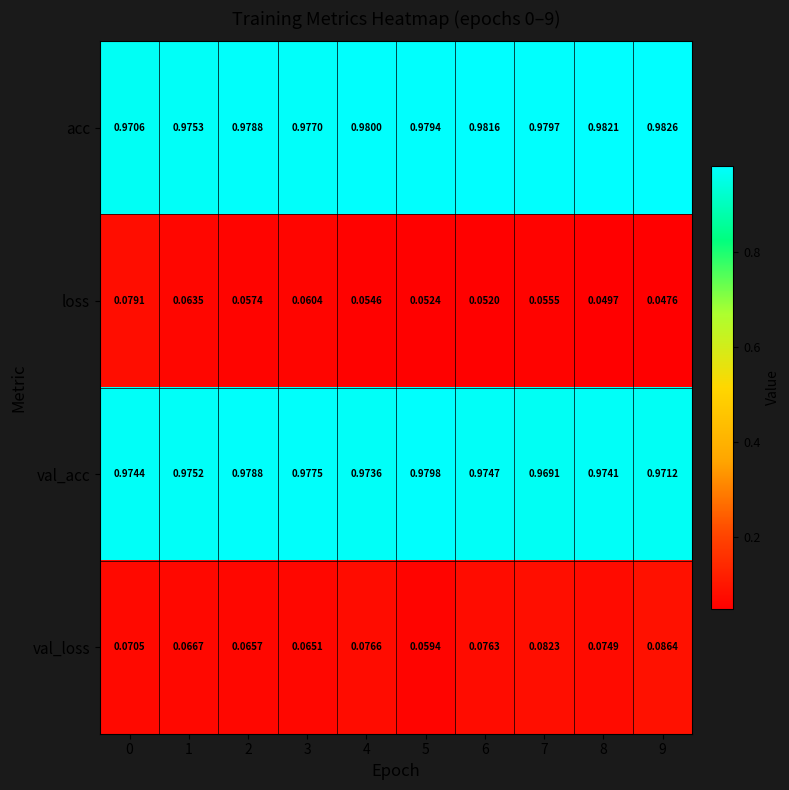

List the series in order of their peak value, lowest first.

loss, val_loss, val_acc, acc